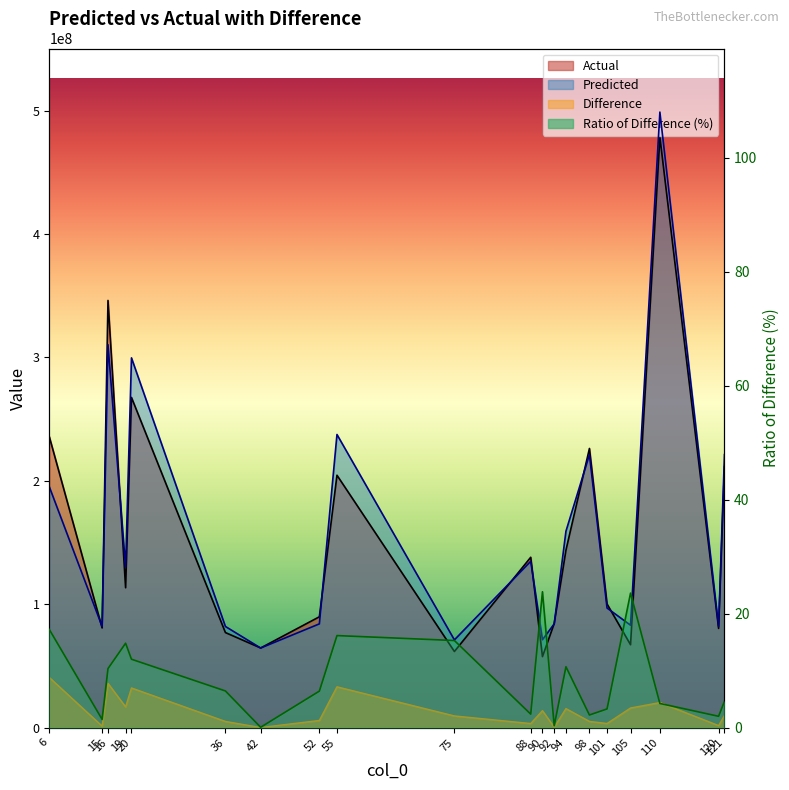

Which series has the largest total across all categories?

Predicted